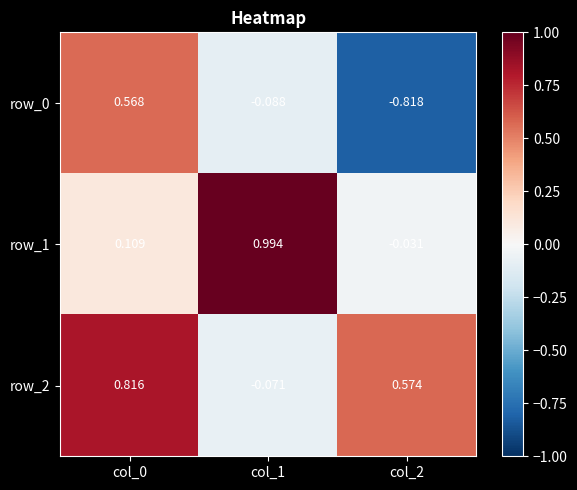

How many positive values does the row_1 series have?

2